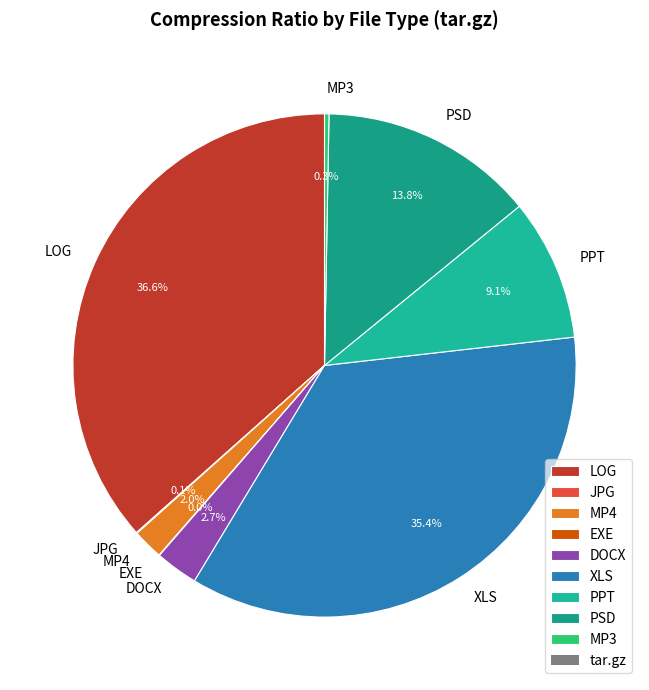

Which slice is the largest?

LOG